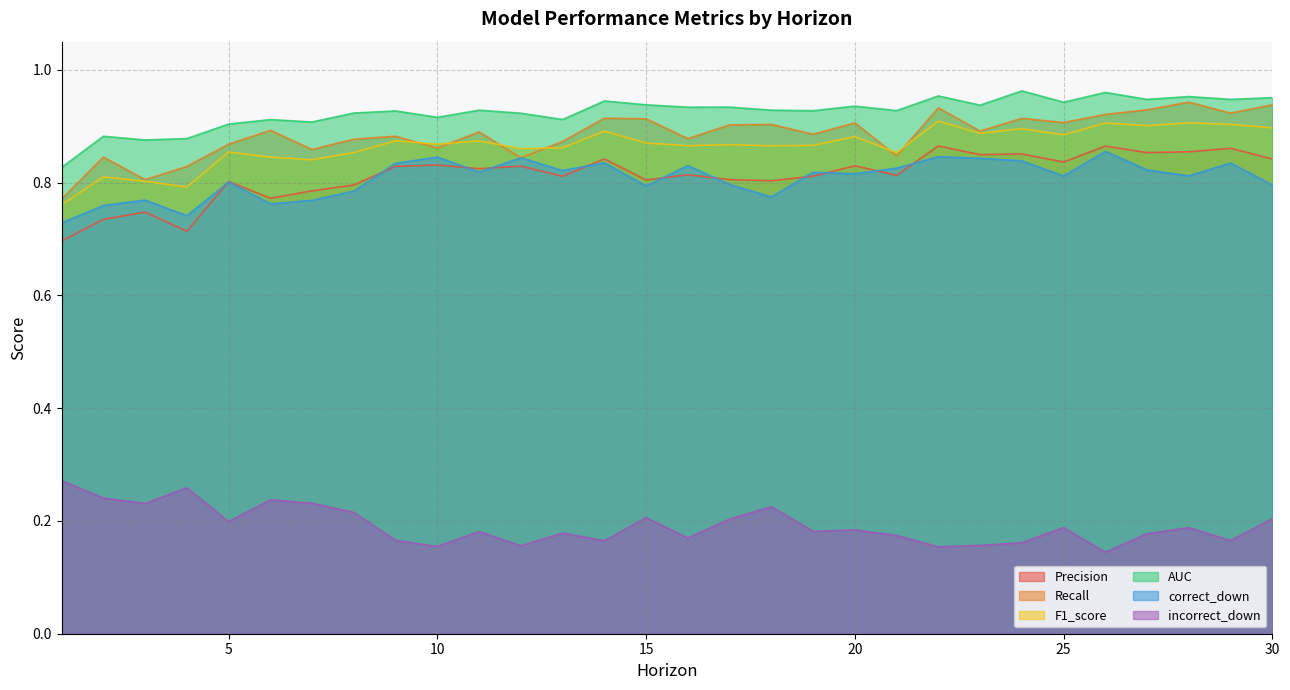

Does the chart display data point markers on the line(s)?

No